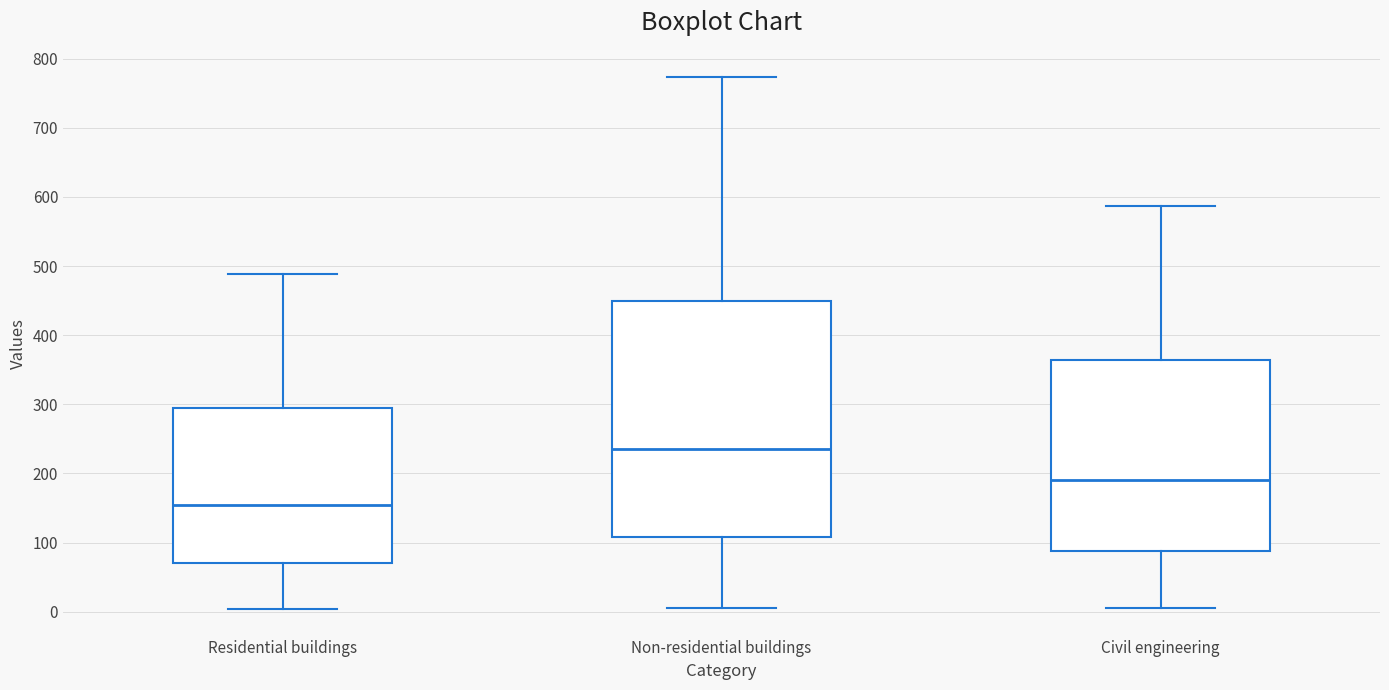

Which box has the lowest median line?

Residential buildings